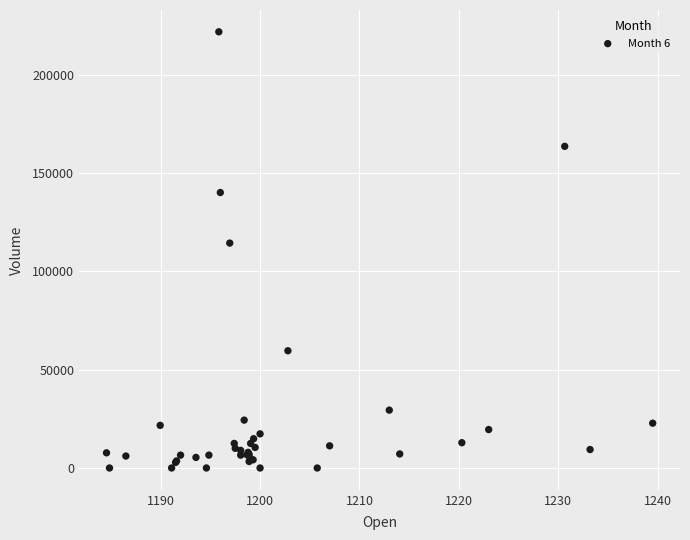

What Y value in the scatter plot is closest to 110963?

114441